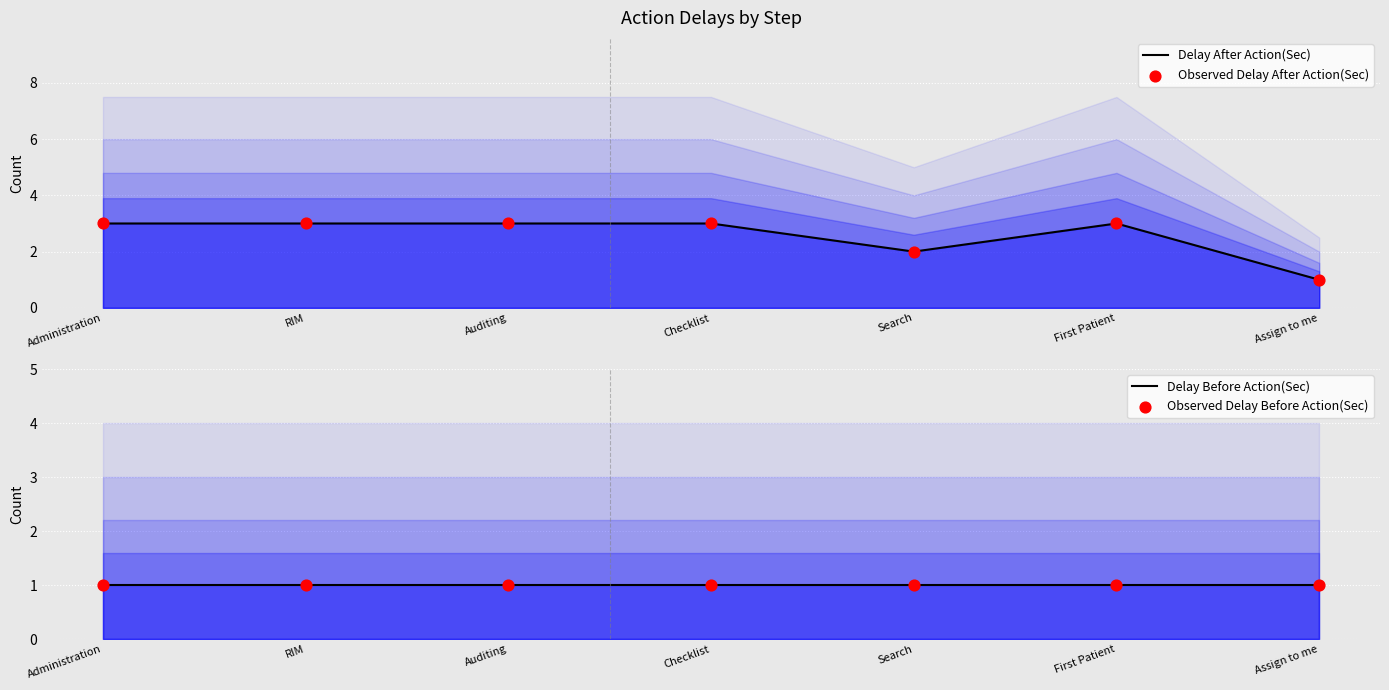

Which series reaches the maximum Y coordinate?

Delay After Action(Sec)